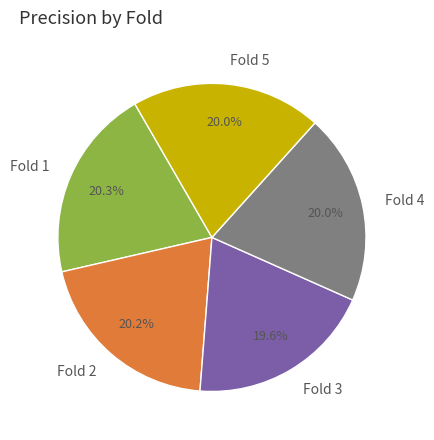

Does Fold 3 account for over 50% of the chart?

No